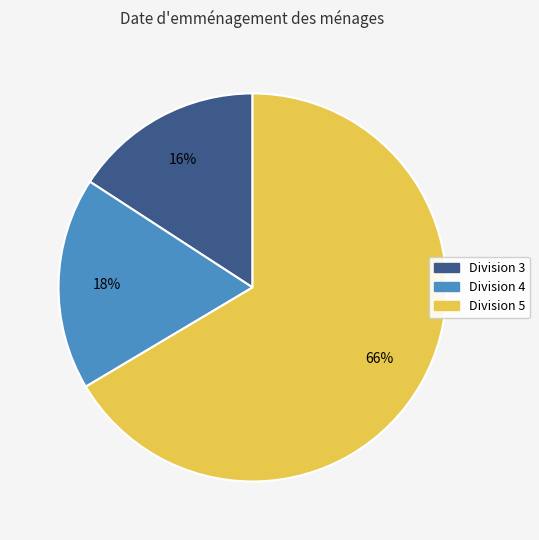

To the nearest percent, what is the average slice percentage?

33%